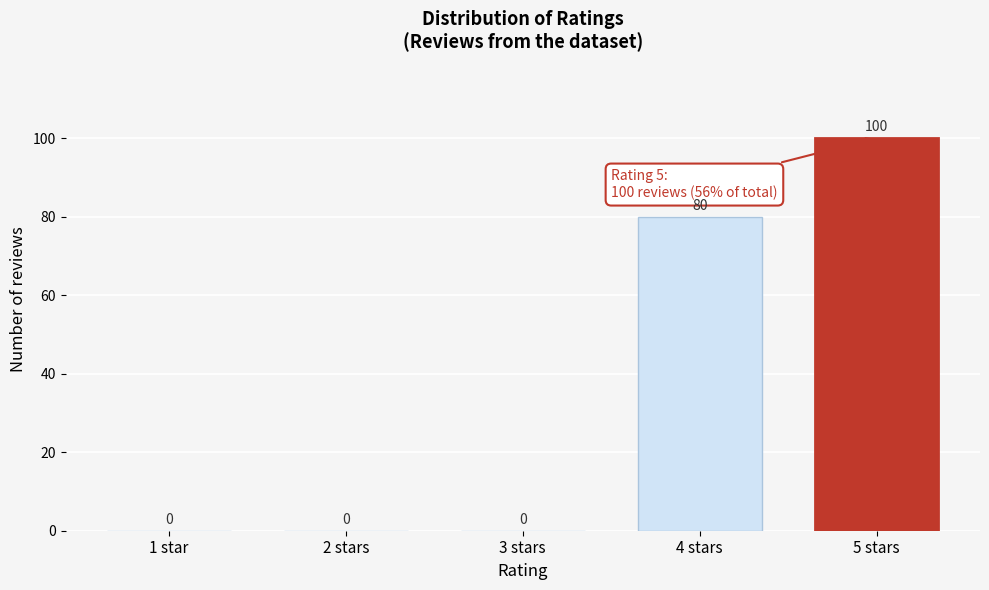

Reading right to left, what are all the values shown in this chart?

5 stars=100	4 stars=80	3 stars=0	2 stars=0	1 star=0